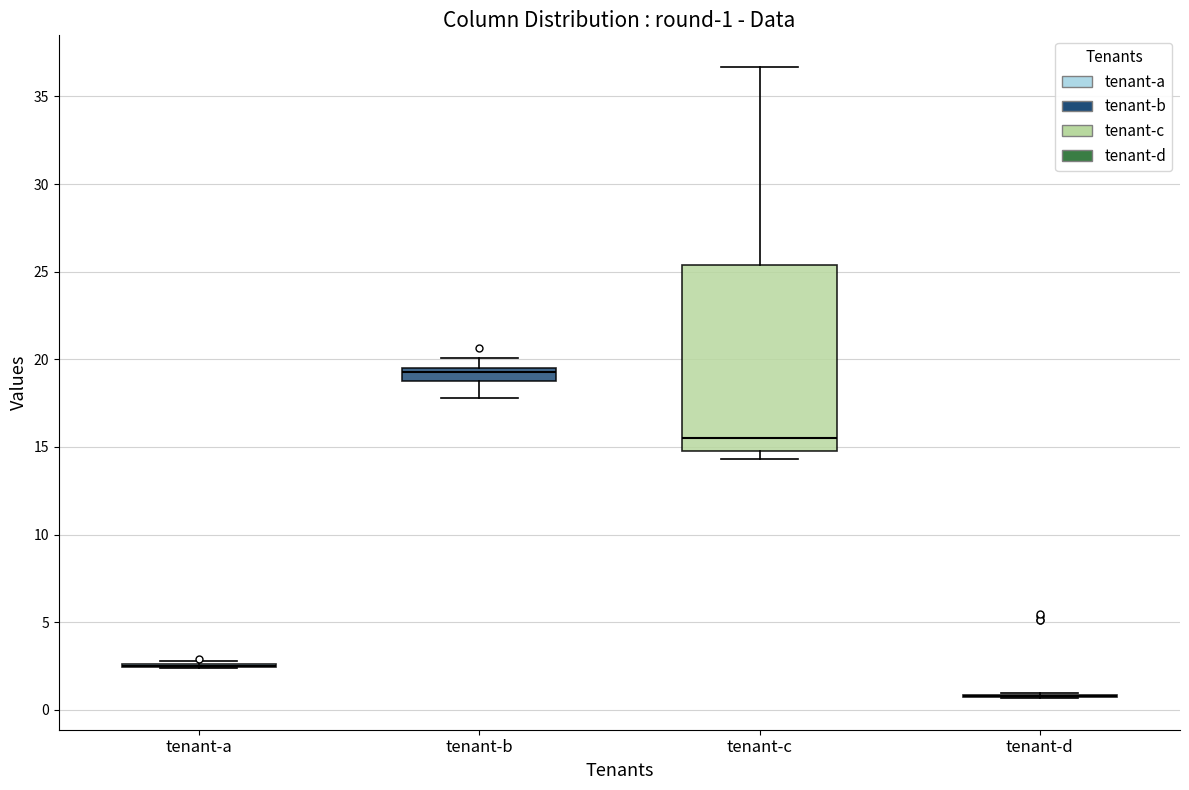

Comparing the boxes themselves (not the whiskers), which one is the tallest?

tenant-c